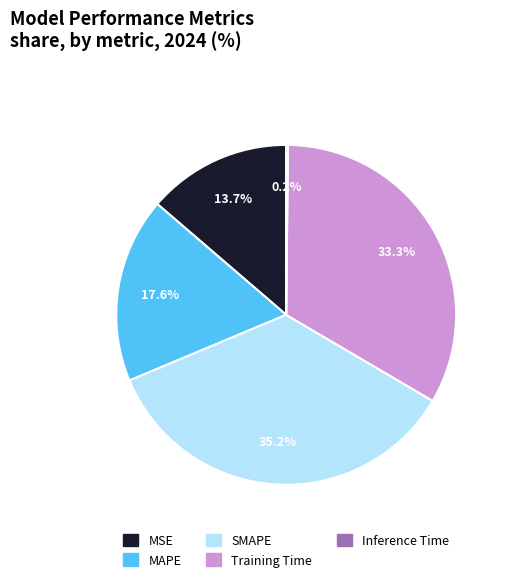

What percentage is the SMAPE slice, to the nearest percent?

35%